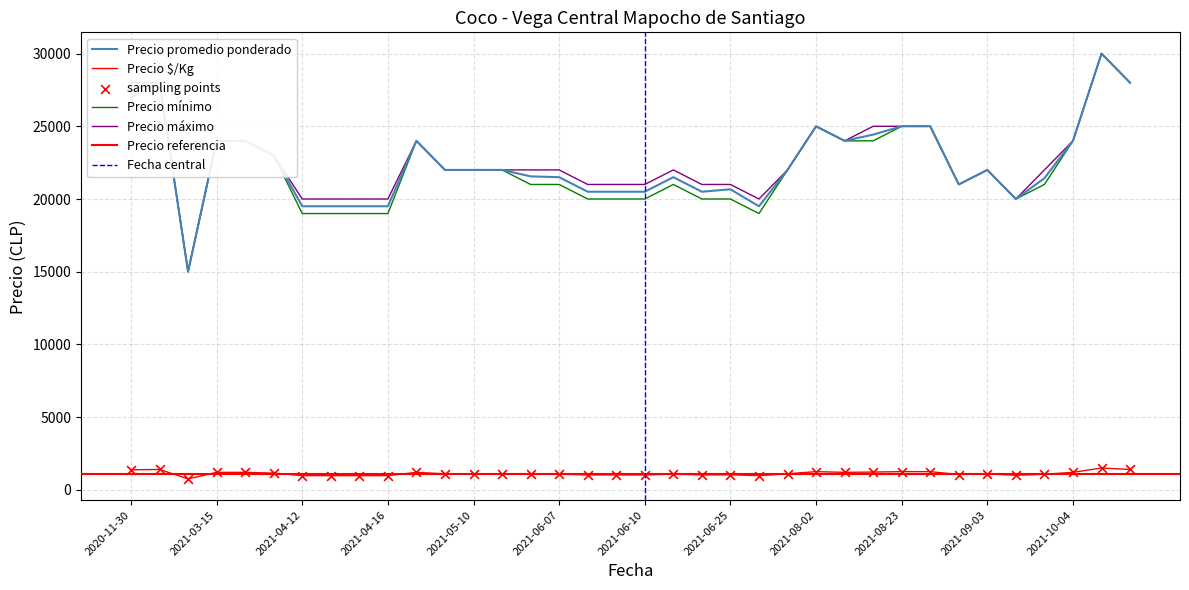

Which series has the largest total across all categories?

Precio máximo